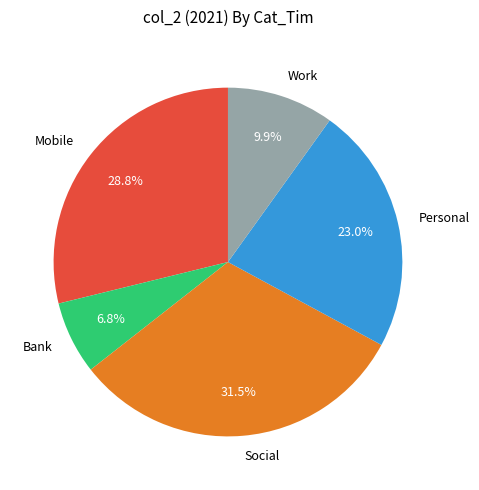

The Bank slice represents 7% of the pie. True or false?

True